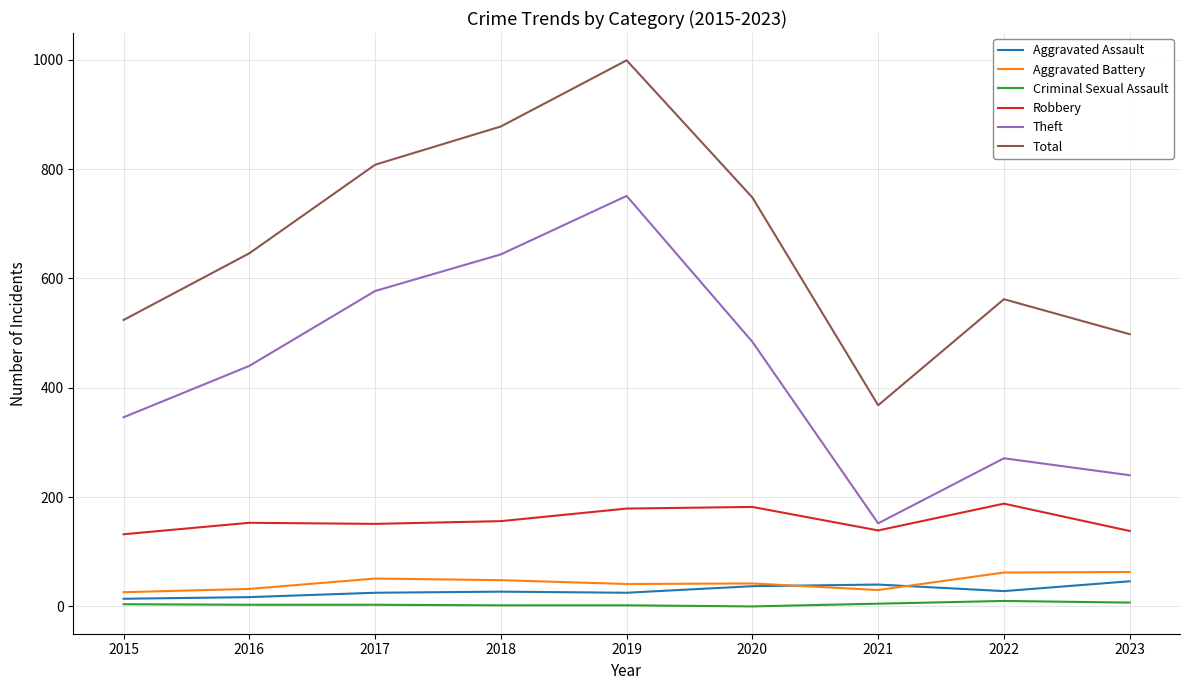

In Total, how many points are lower than both neighbors (excluding endpoints)?

1